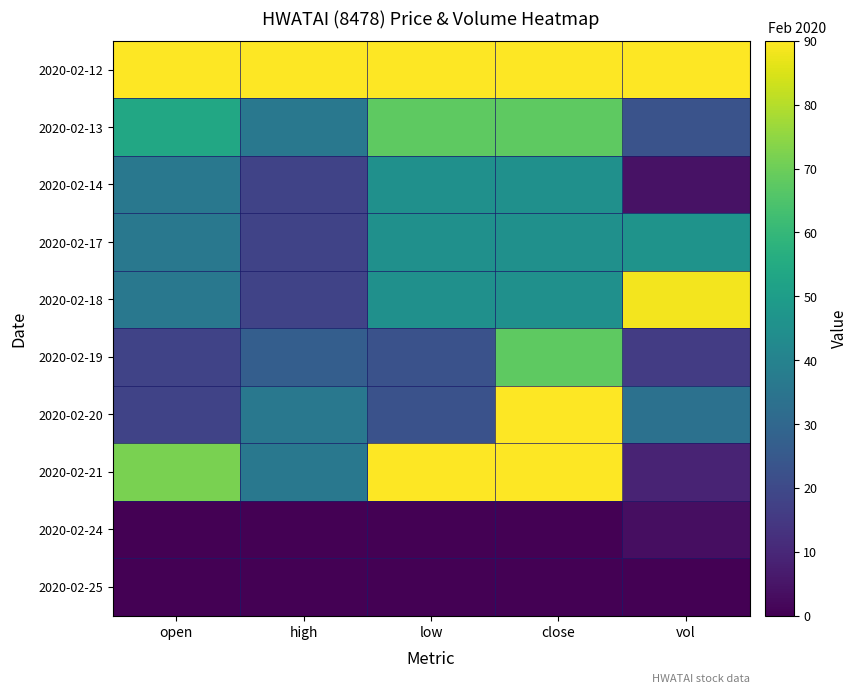

Which series has the largest range (max minus min)?

2020-02-21